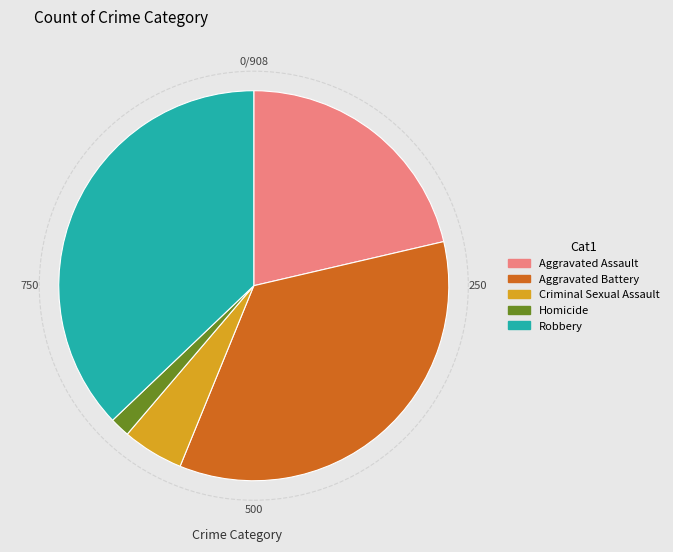

Approximately how many times larger is the value at Aggravated Assault compared to Criminal Sexual Assault?

4.2